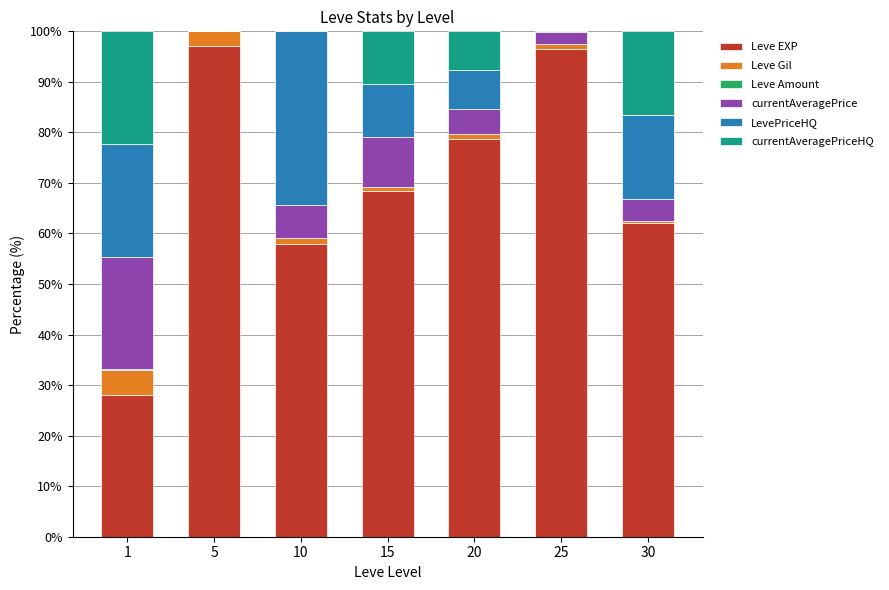

What is the highest value of the Leve EXP series?

97.1